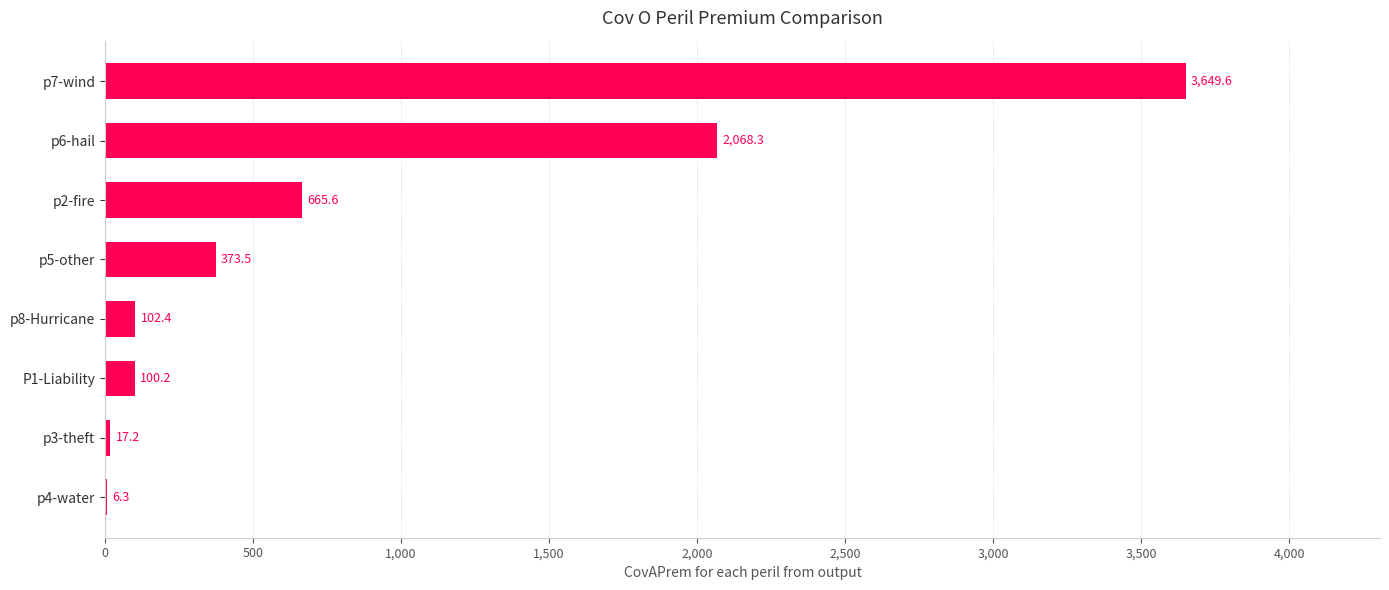

Are the bars horizontal?

Yes